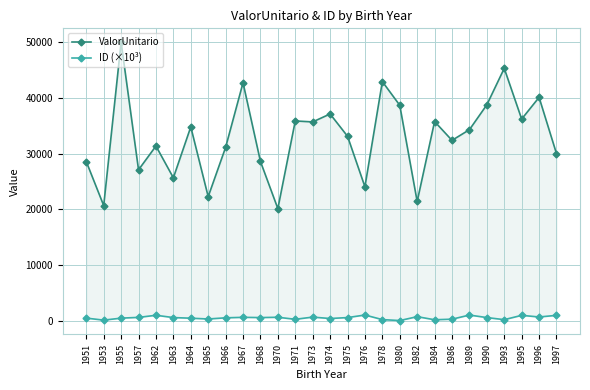

Which series has the widest spread of values?

ValorUnitario